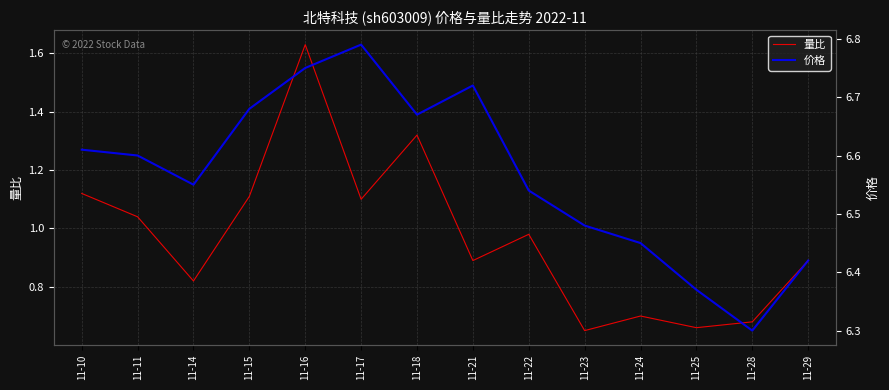

Which category has the lowest value in the 量比 series?

11-23